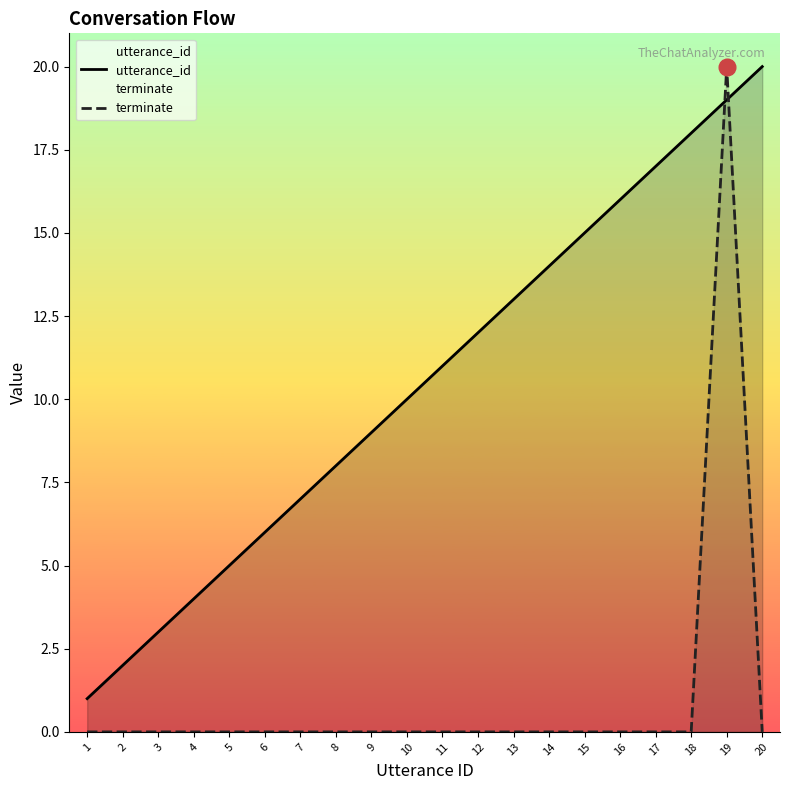

What is the total value across all series at 9?

9